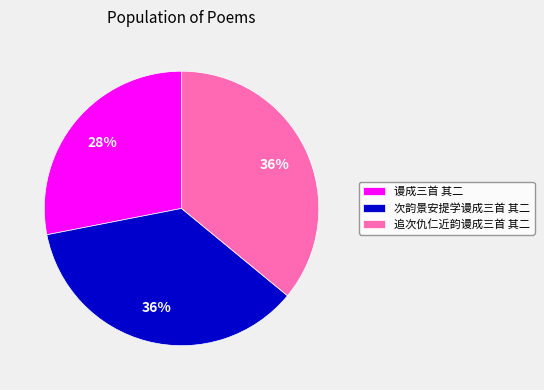

Is the sum of 追次仇仁近韵谩成三首 其二 and 谩成三首 其二 greater than half?

Yes